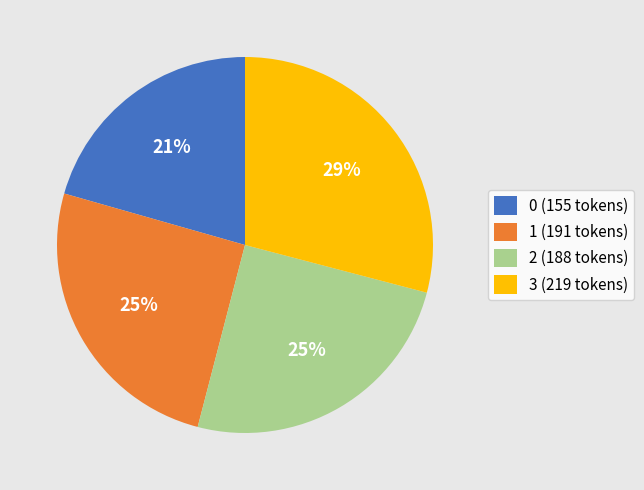

How many segments does this pie chart have?

4